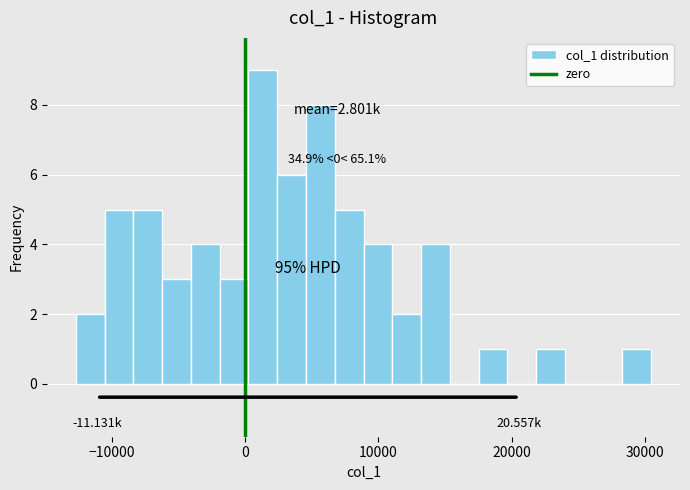

Read against the x-axis, roughly where is the centre of the tallest bar?

1000